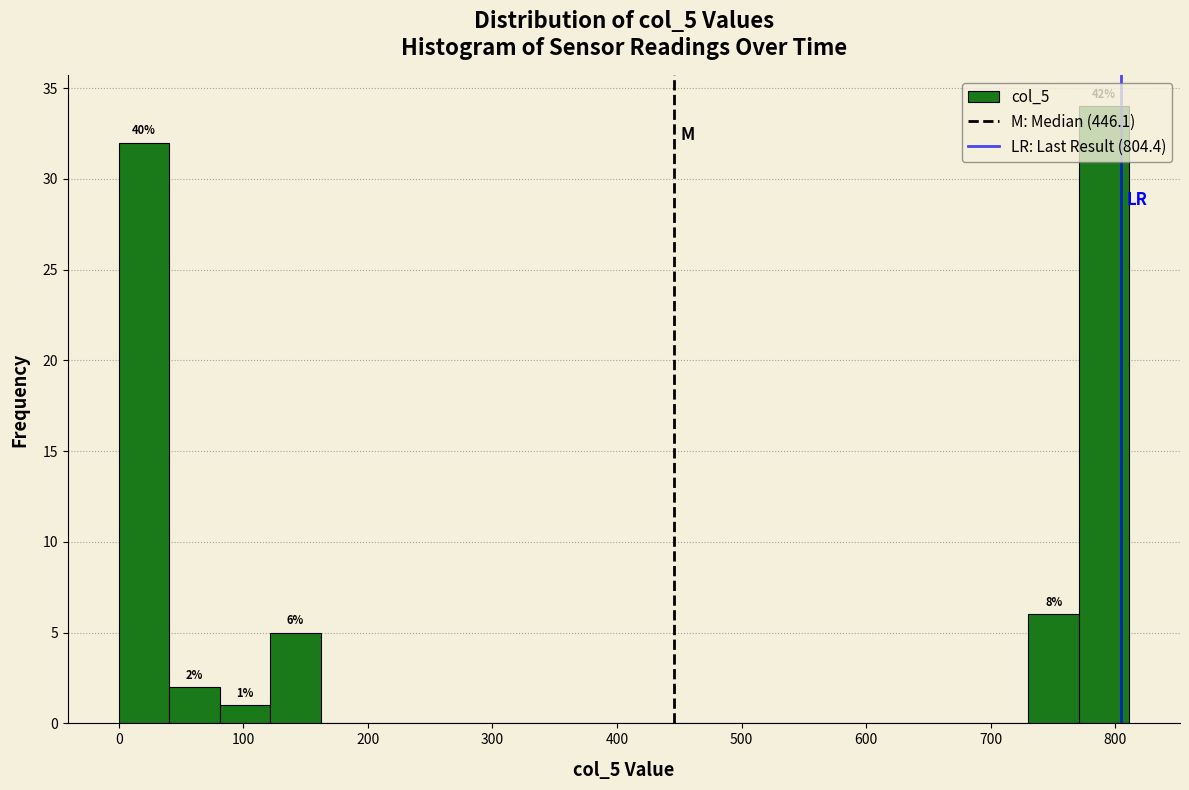

Which range on the x-axis has the tallest bar?

770 to 810